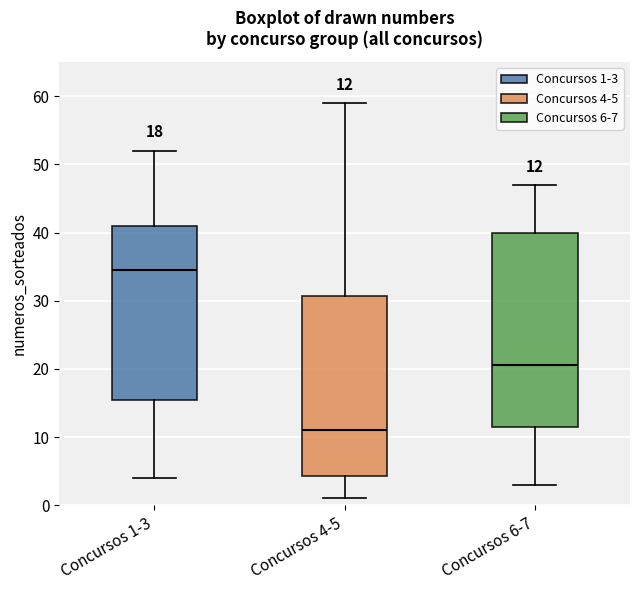

Which box's median line is the lowest?

Concursos 4-5